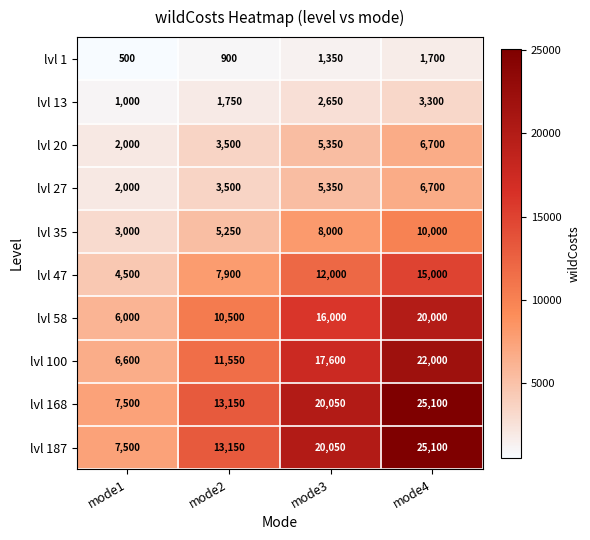

Count the number of categories in the chart.

4